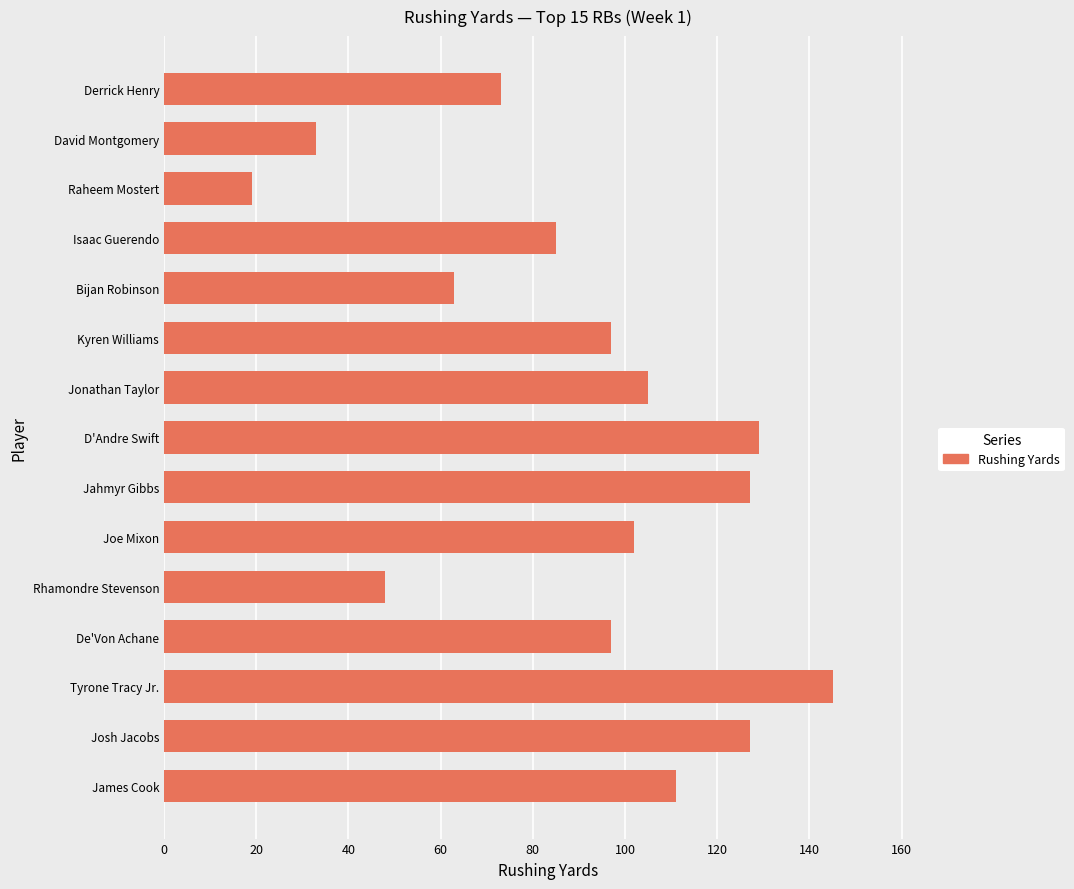

Which label corresponds to the largest value in the chart?

Tyrone Tracy Jr.